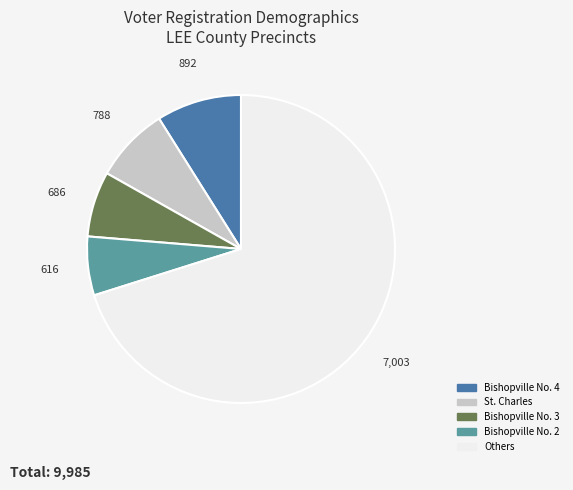

How many segments does this pie chart have?

5